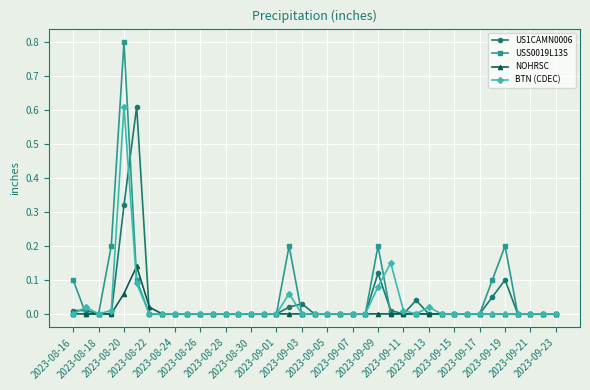

What is the greatest value displayed?

0.8